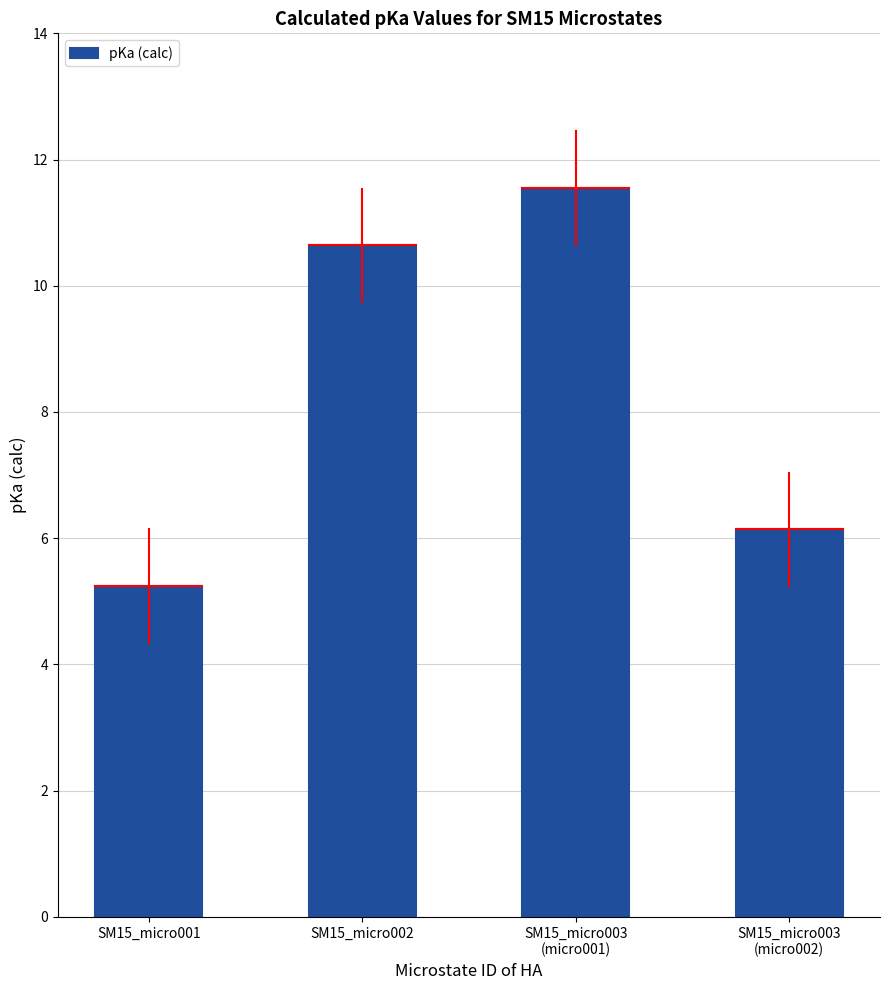

What is the smallest value displayed?

5.2